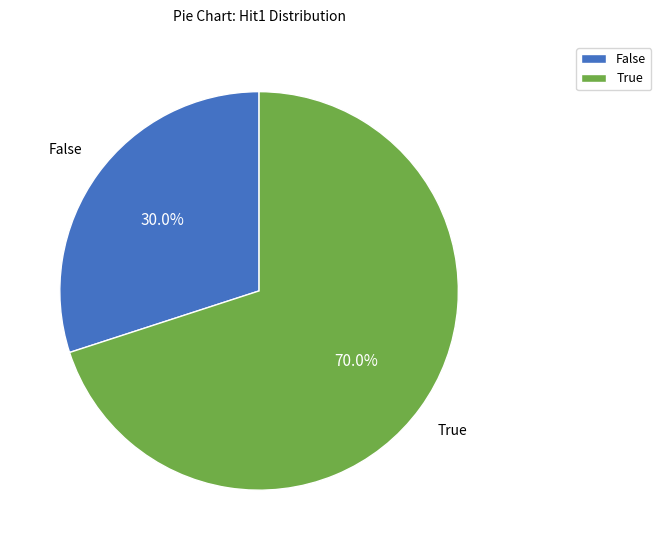

Is there a majority slice in this chart?

Yes